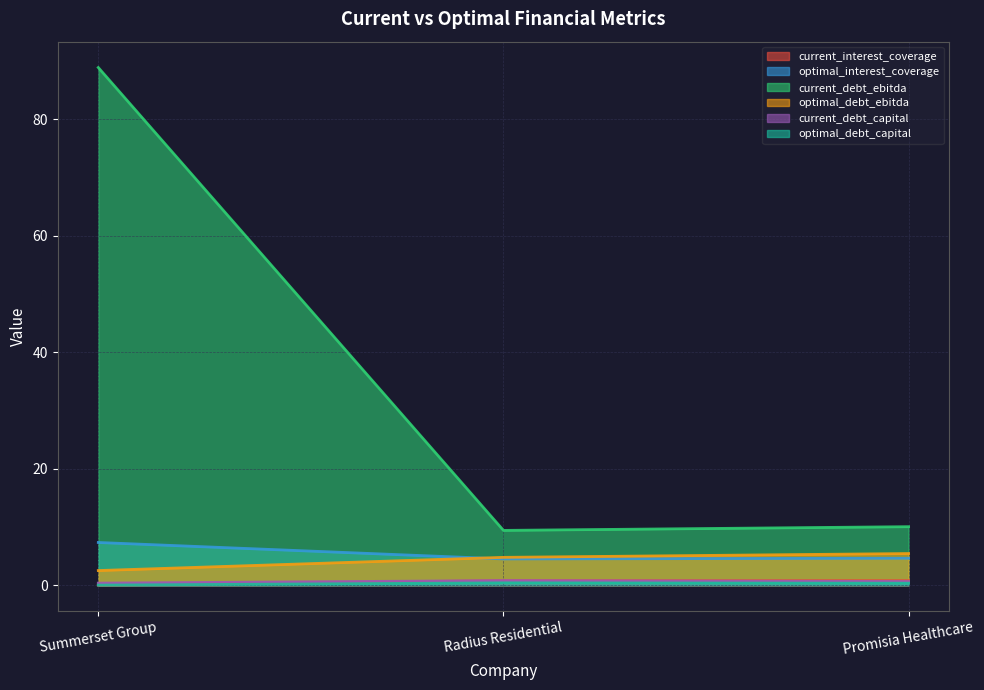

True or false: optimal_debt_ebitda has a value of 2.5 at Summerset Group.

True